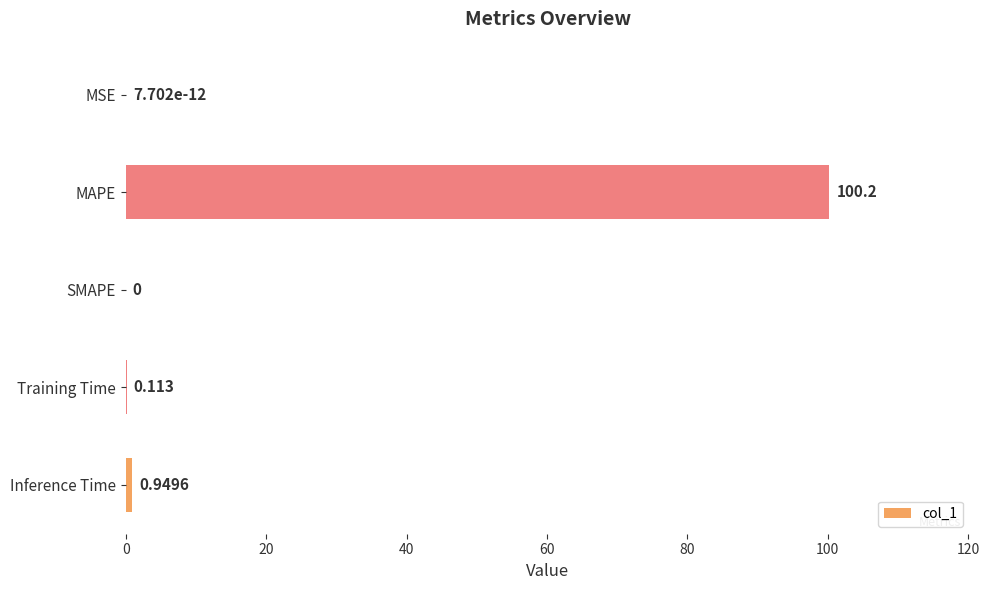

Between MAPE and Training Time, which is larger?

MAPE